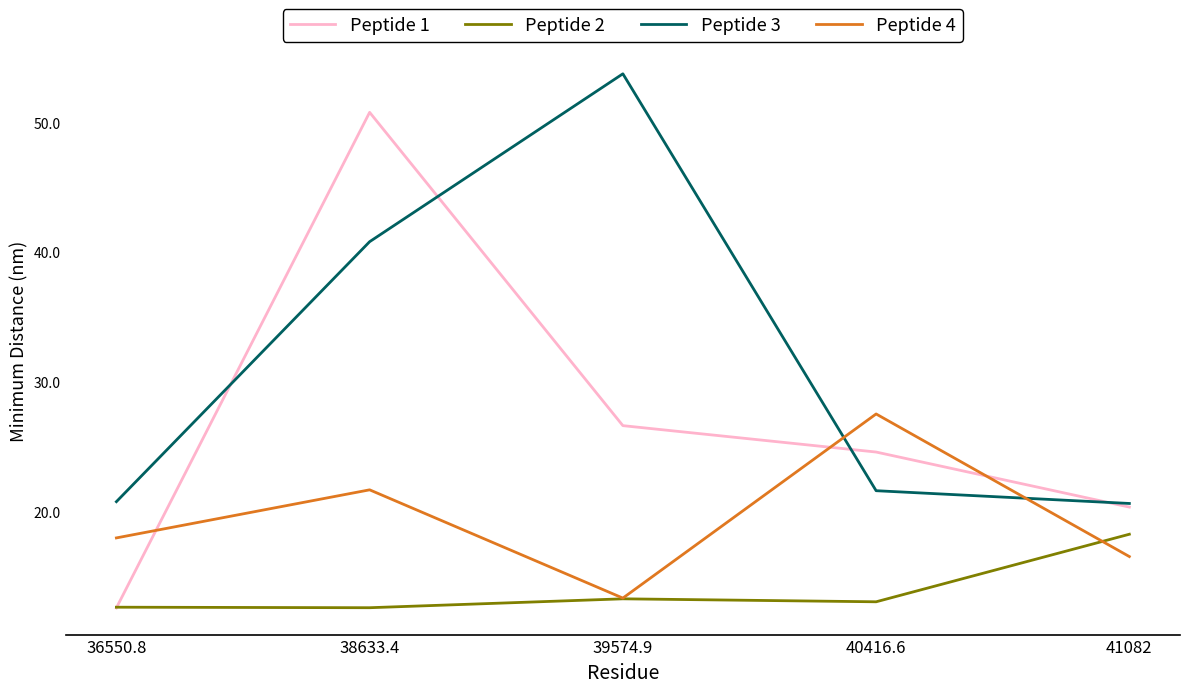

What is the difference between the Peptide 2 values at 40416.6 and 39574.9?

0.2